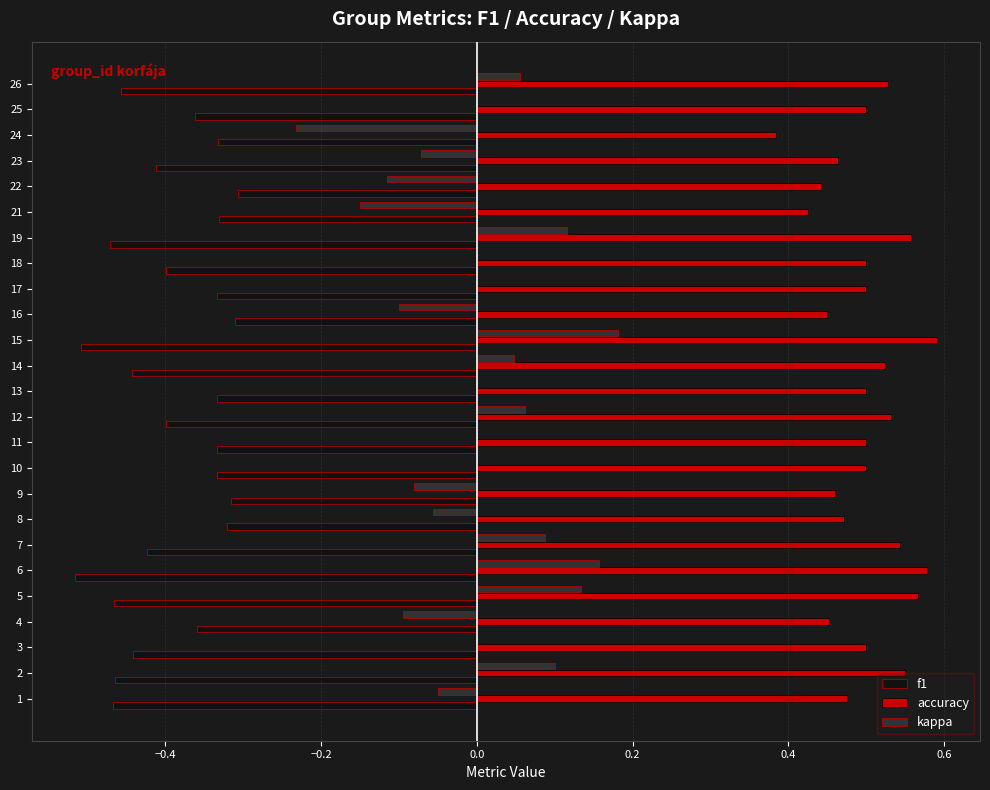

True or false: kappa has a value of -0.0 at 21.

False